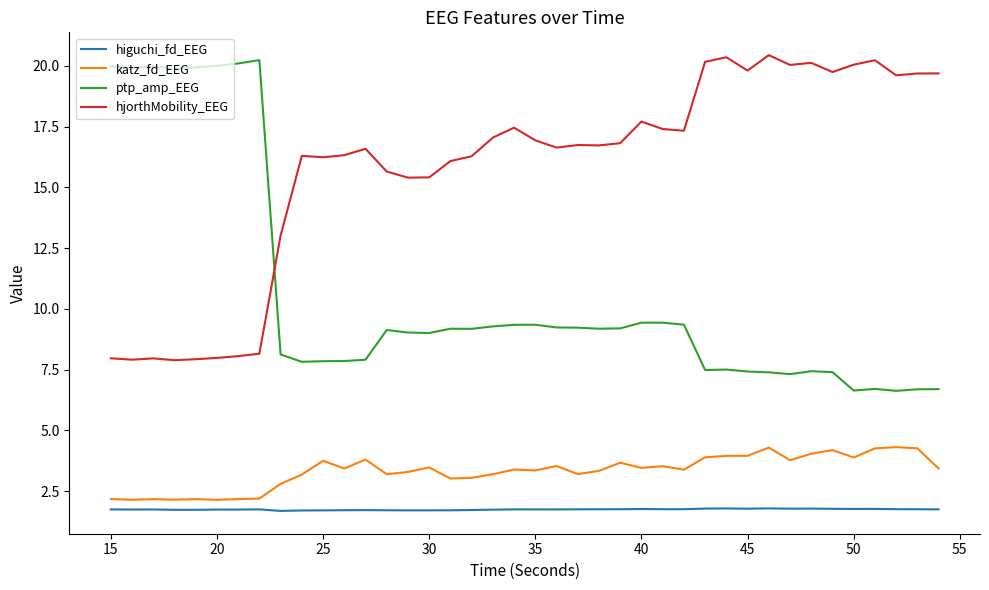

What is the greatest value displayed?

20.4